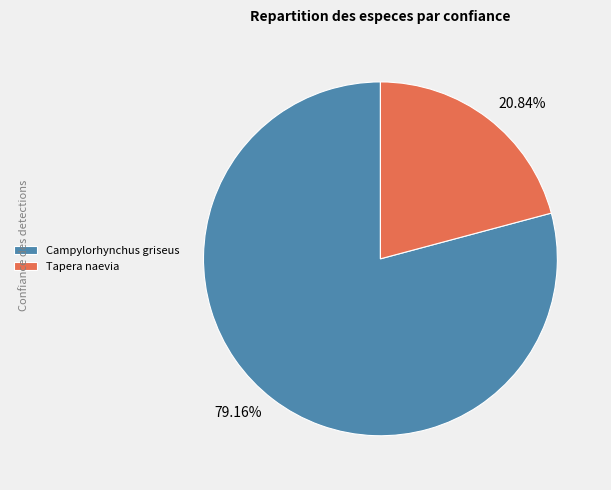

True or false: Tapera naevia accounts for 21% of the total.

True